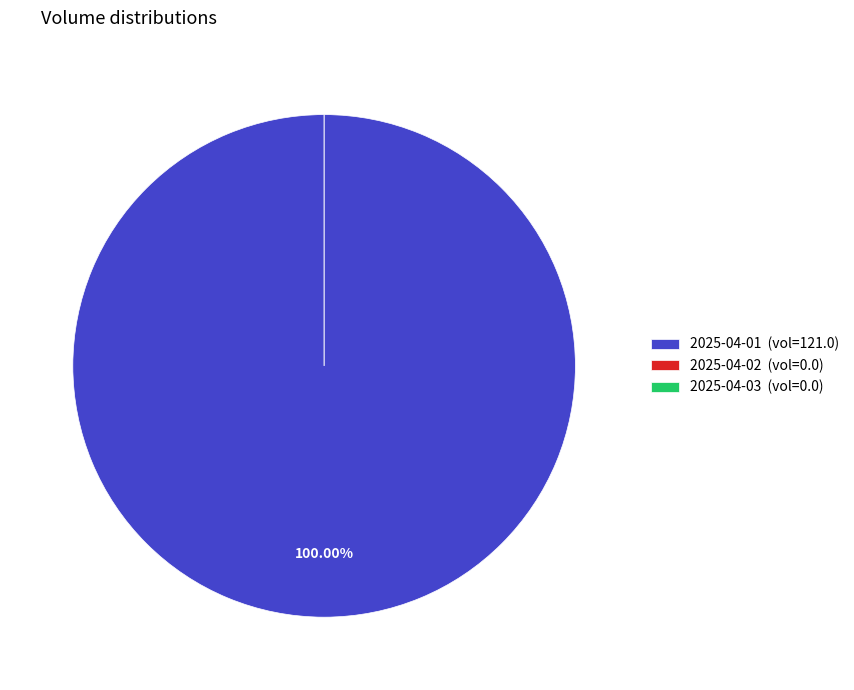

Does 2025-04-03 represent more than half of the total?

No